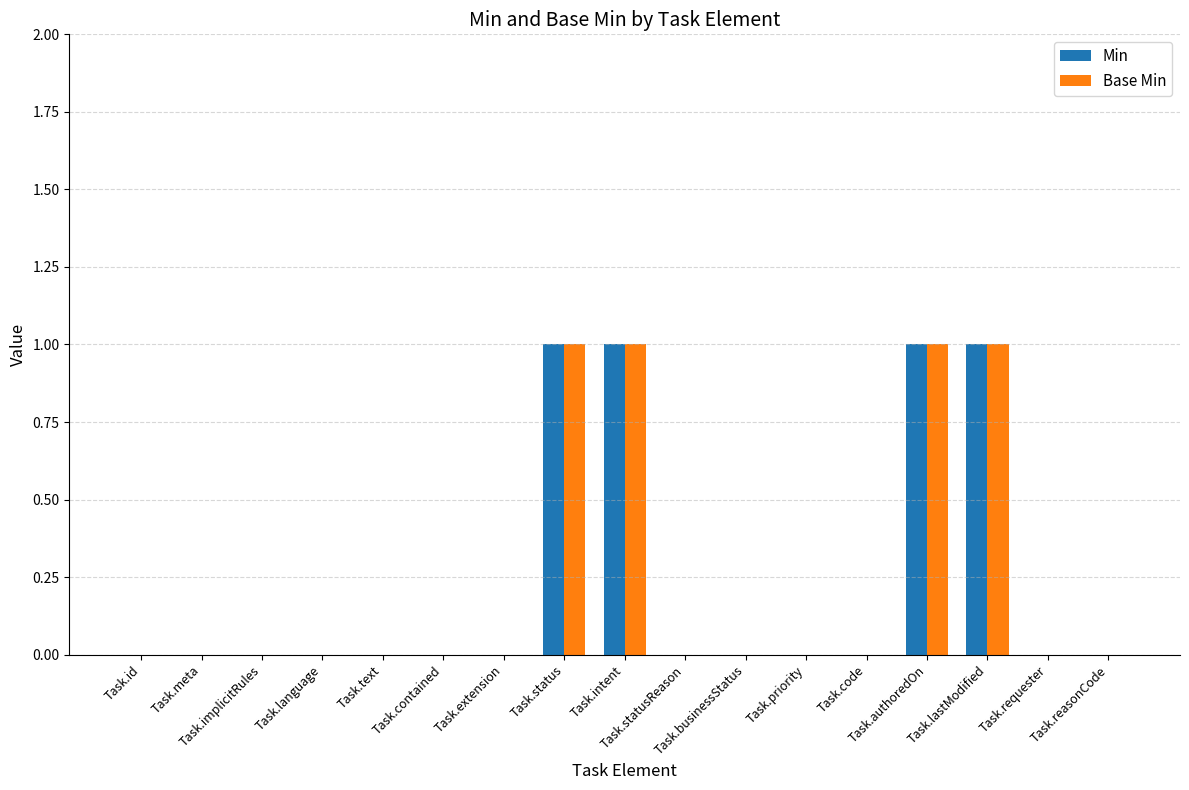

What is the sum of all Base Min values?

4